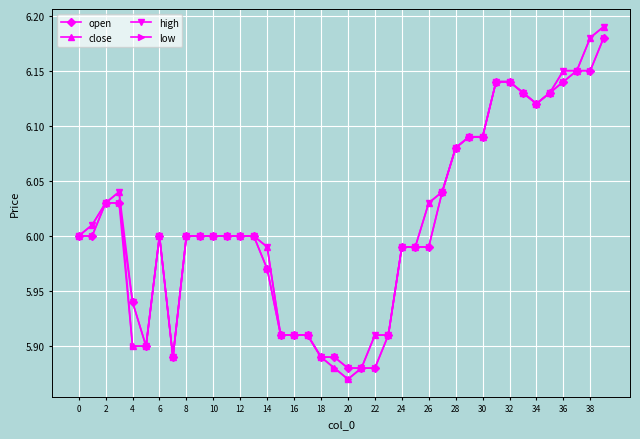

At how many categories does at least one series exceed 5?

40